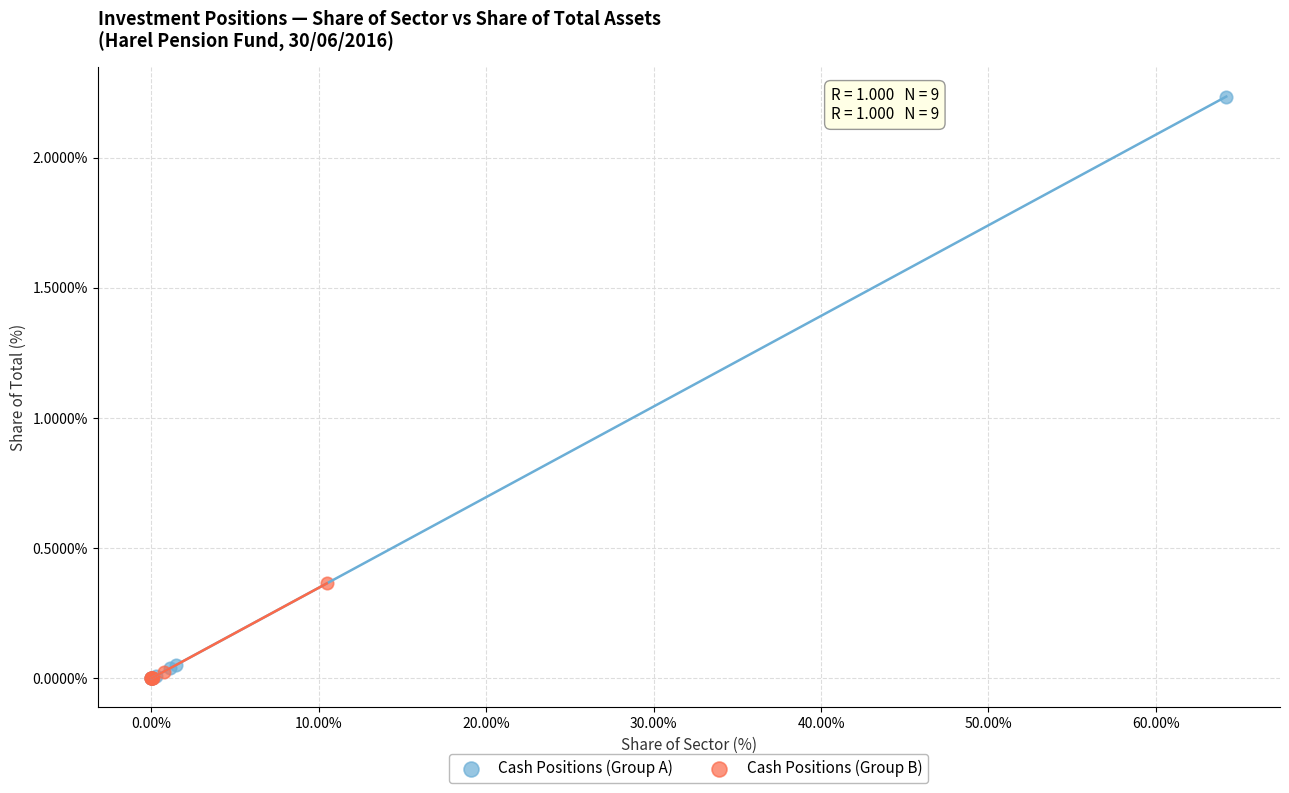

Which series has the widest spread of Y values?

Cash Positions (Group A)